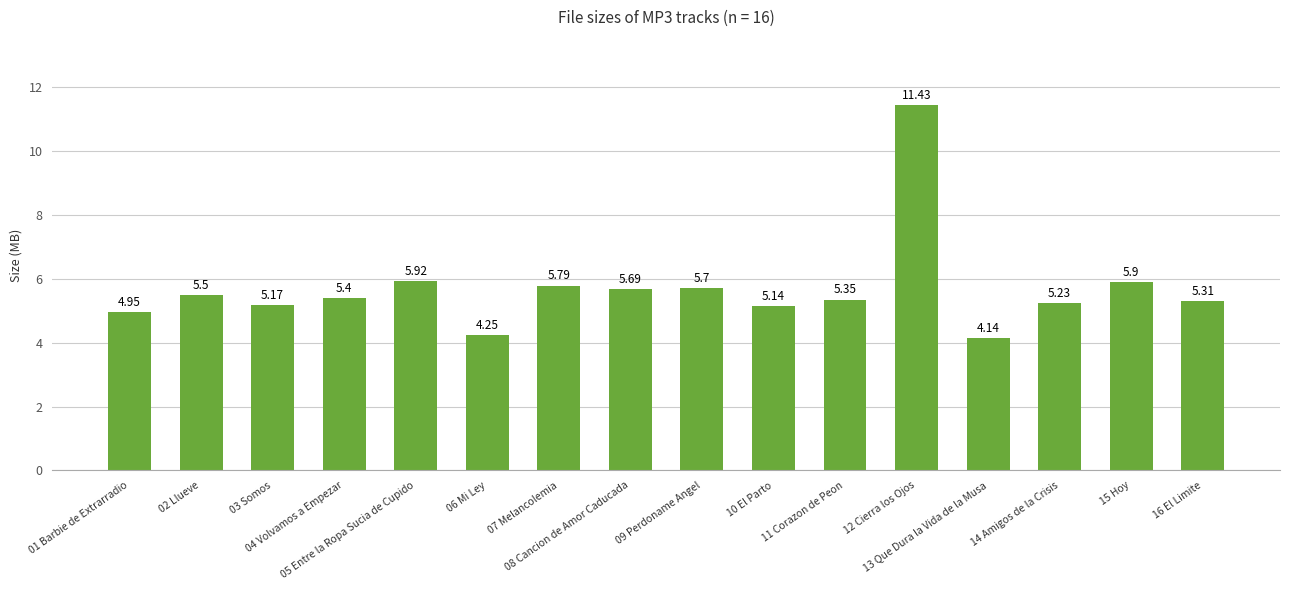

At which category does the chart reach its peak across all series?

12 Cierra los Ojos